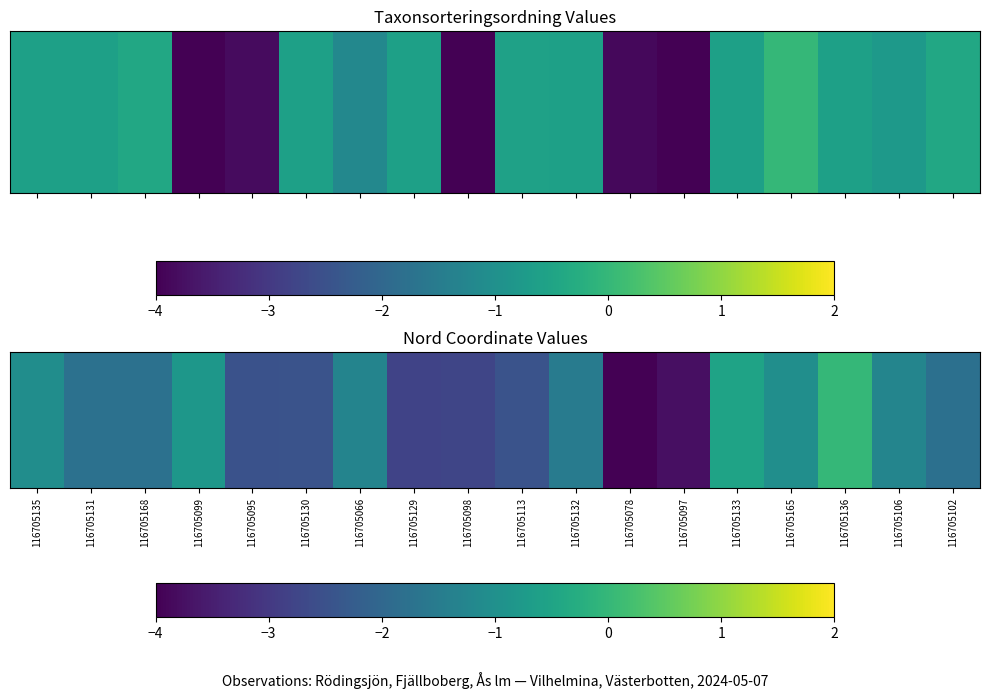

What is the difference between the maximum and minimum values?

4.0